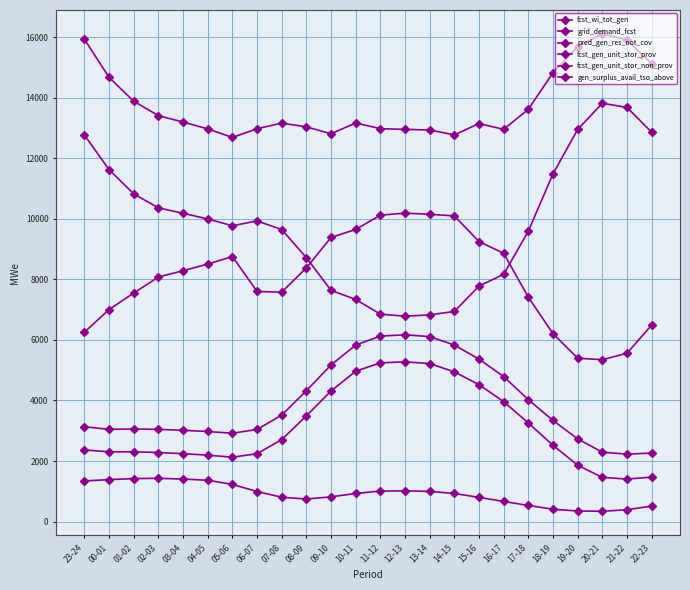

True or false: fcst_wi_tot_gen has more than 0 points higher than both neighbors.

True